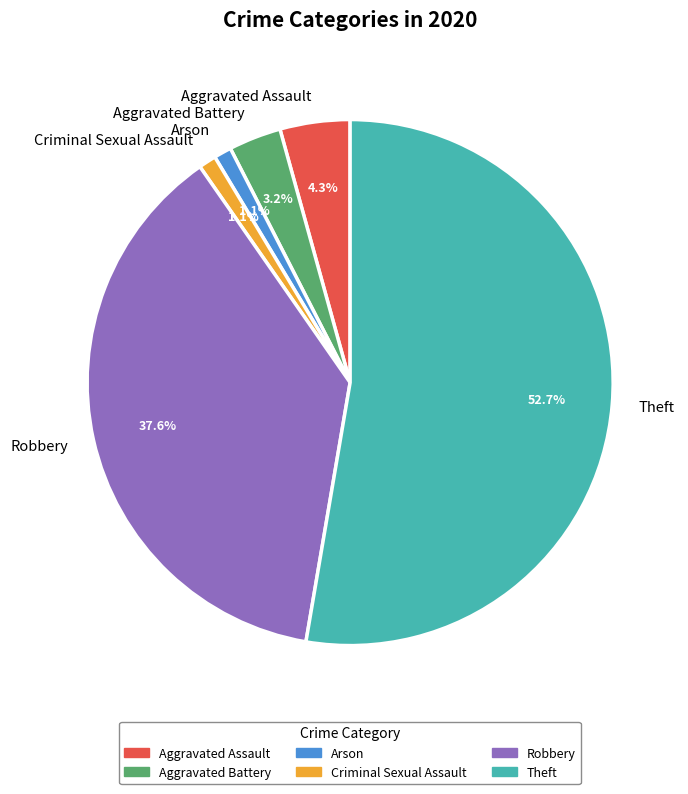

Which has a higher value, Aggravated Assault or Theft?

Theft